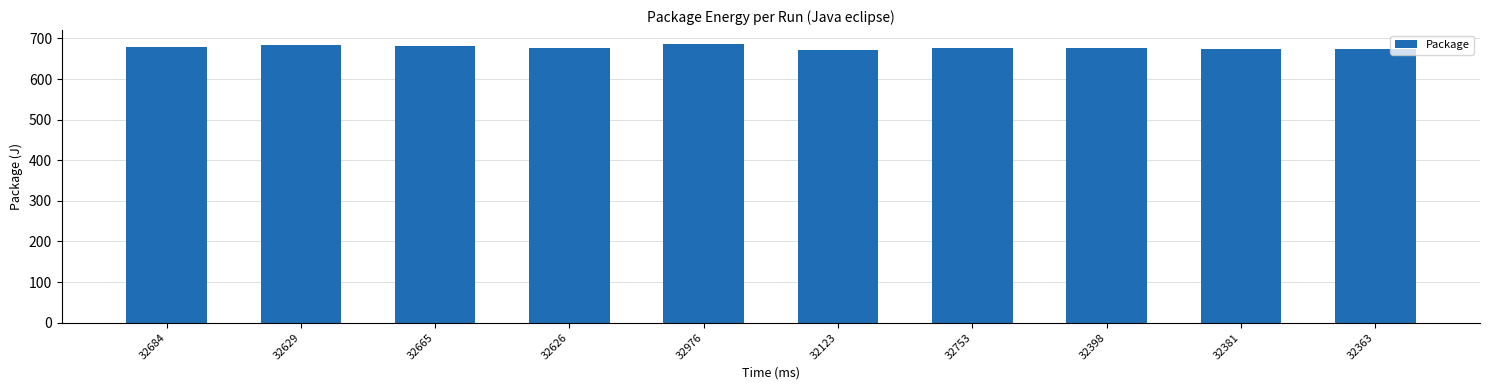

What is the sum of all values?

6777.9